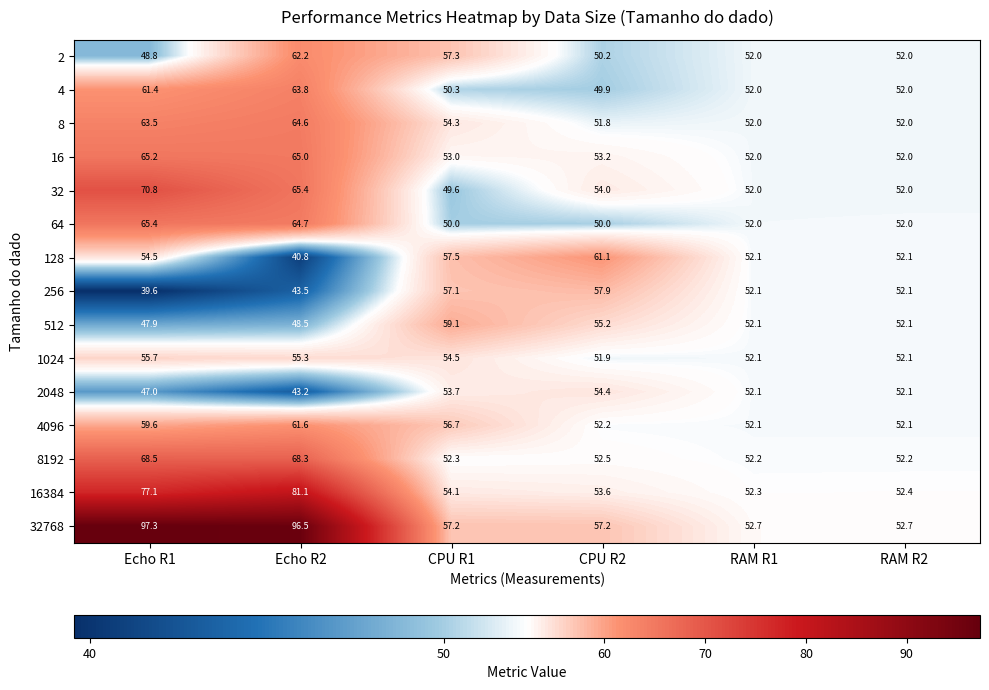

The 16384 series shows 53.6 at CPU R2. True or false?

True